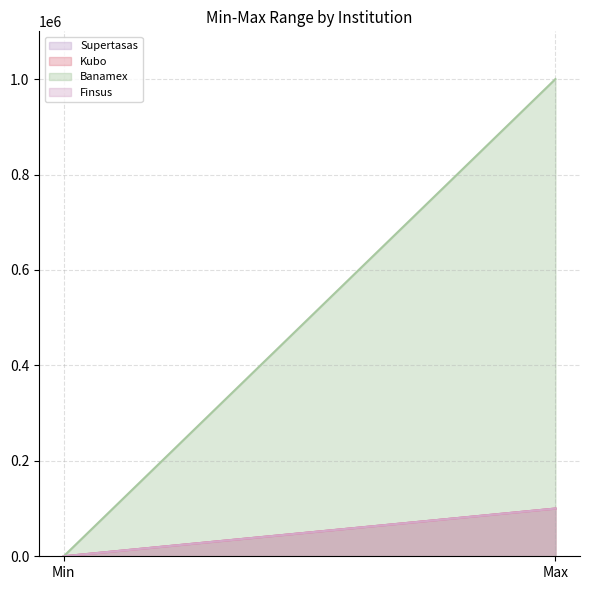

What are all the series names shown in the legend?

Supertasas, Kubo, Banamex, Finsus